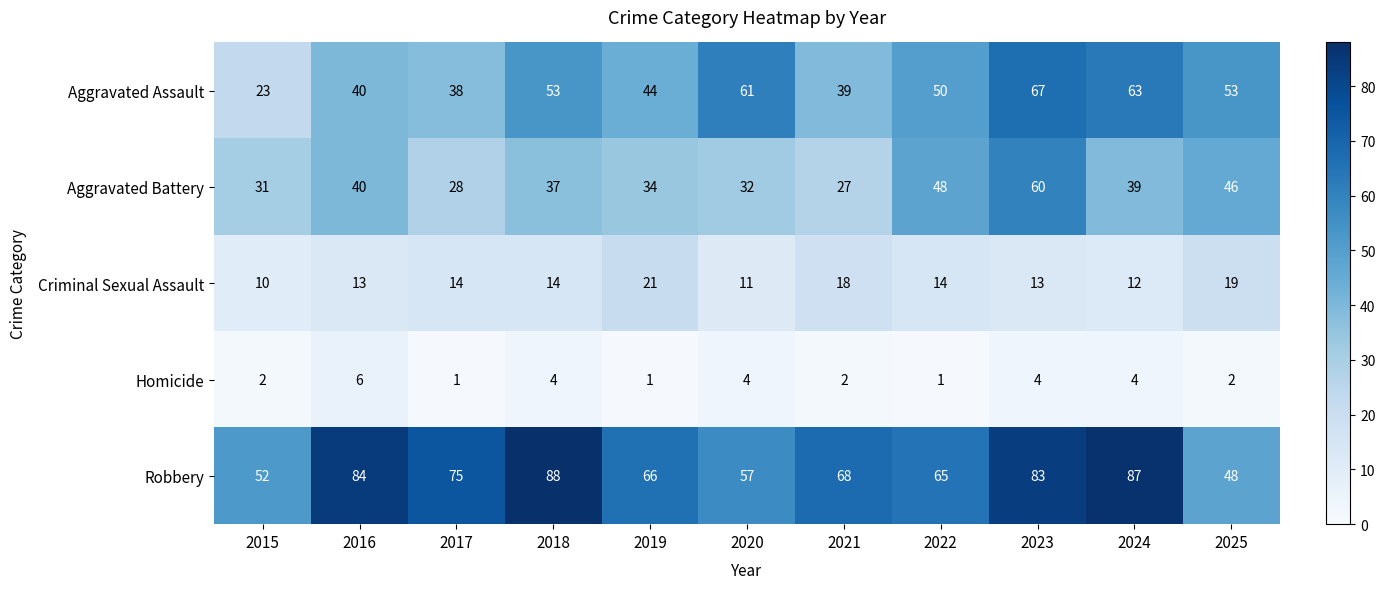

Rank the series at 2024 from lowest to highest value.

Homicide, Criminal Sexual Assault, Aggravated Battery, Aggravated Assault, Robbery